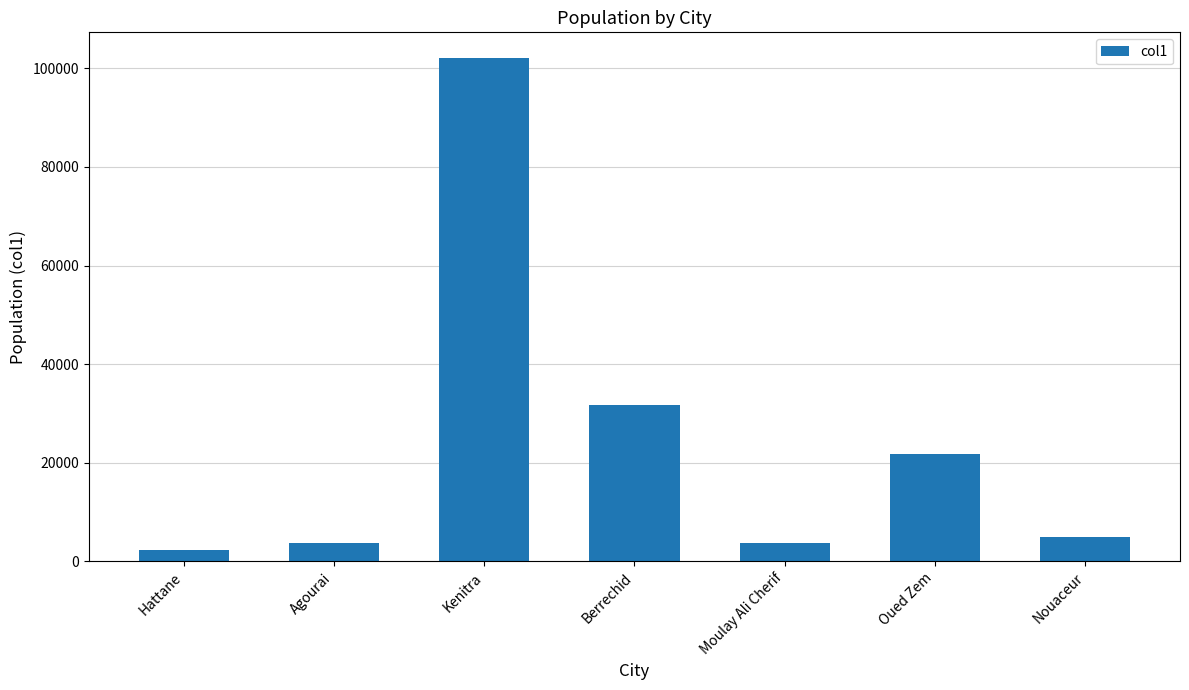

What is the change in value from Kenitra to Berrechid?

-70472